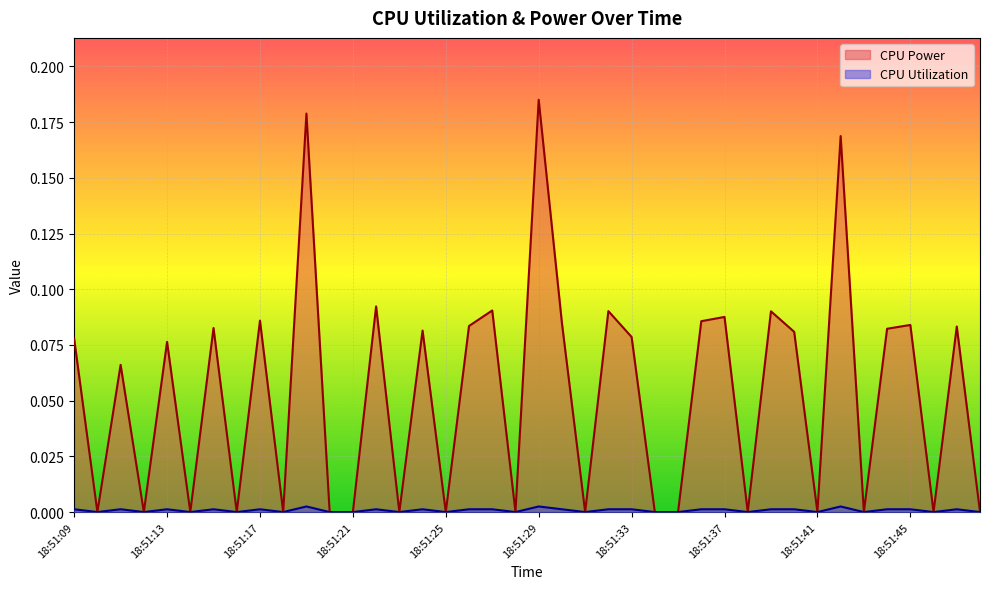

List the series in order of their overall mean, highest first.

CPU Power, CPU Utilization